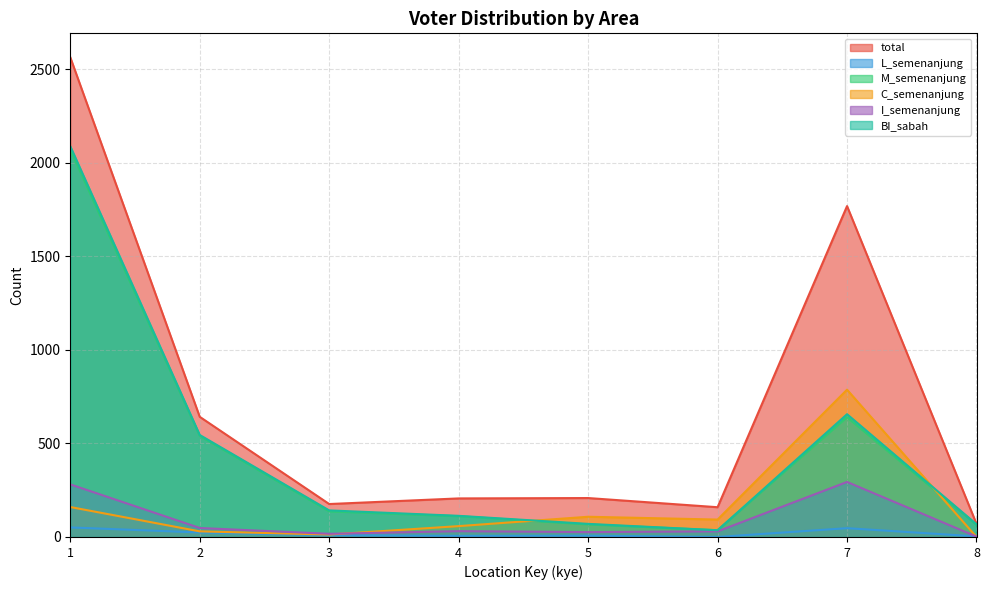

Reading left to right, extract all data points from this chart.

total: 2563	642	176	206	208	159	1768	70
L_semenanjung: 51	24	9	6	7	0	47	3
M_semenanjung: 2070	540	137	111	67	36	640	65
C_semenanjung: 160	30	13	58	108	93	787	0
I_semenanjung: 281	48	17	31	26	30	294	2
BI_sabah: 2088	545	142	113	70	36	656	68